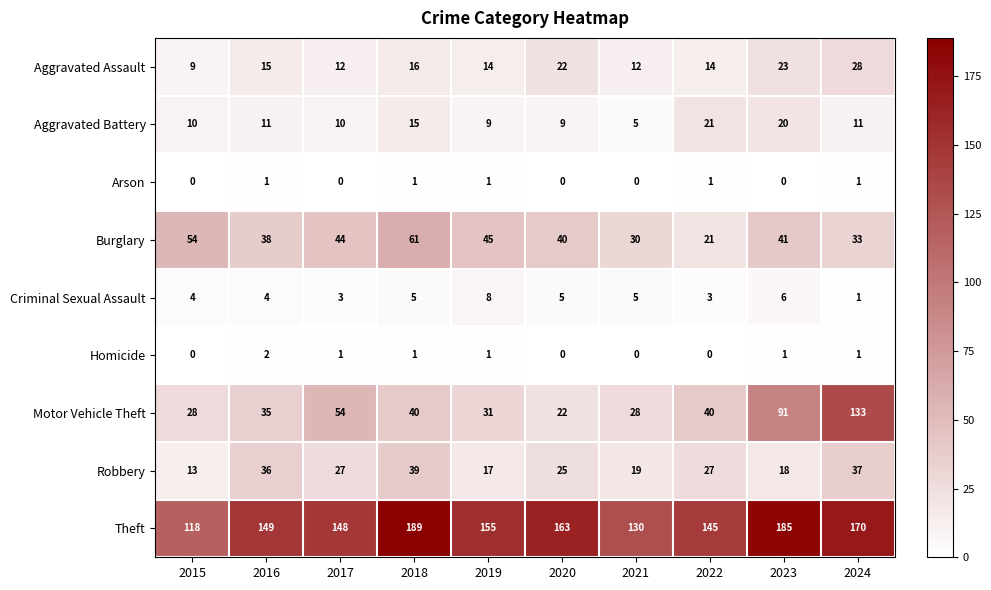

What is the difference between the highest and lowest values at 2017?

148